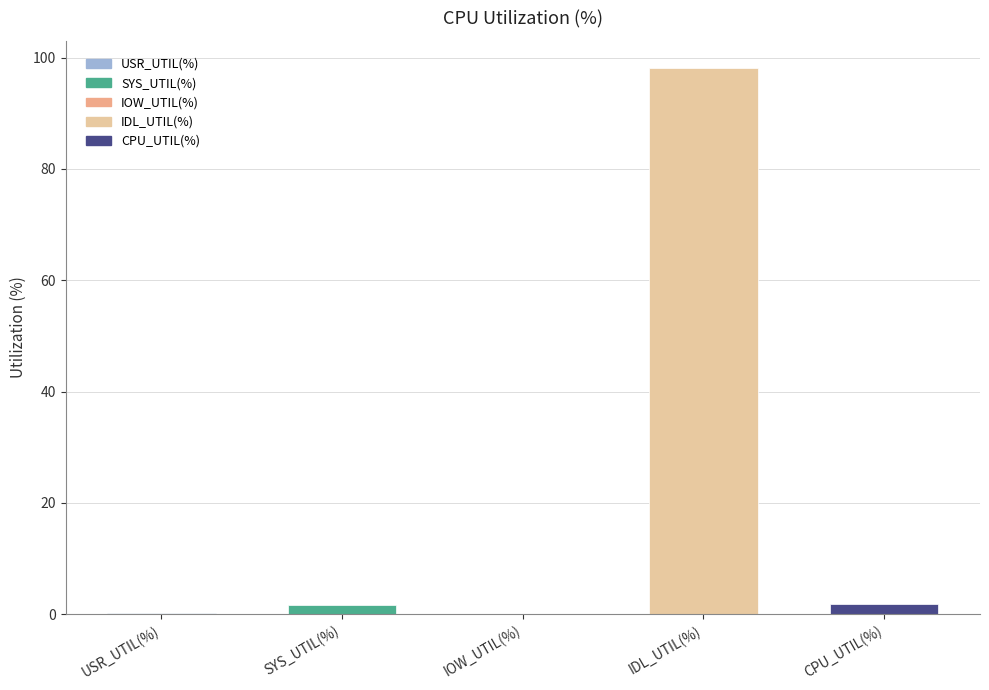

Which label corresponds to the largest value in the chart?

IDL_UTIL(%)